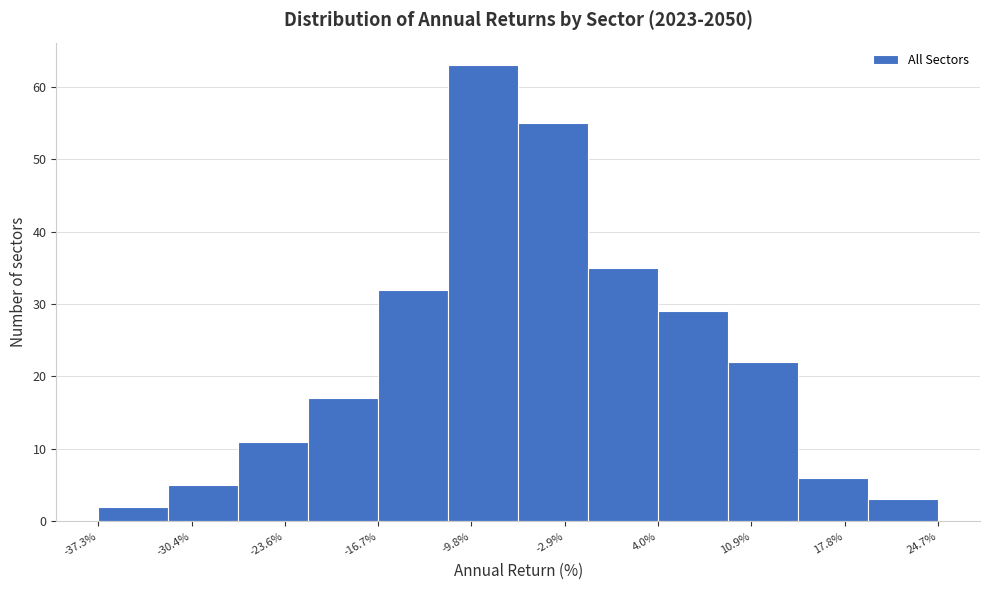

Which range on the x-axis has the tallest bar?

-11 to -6